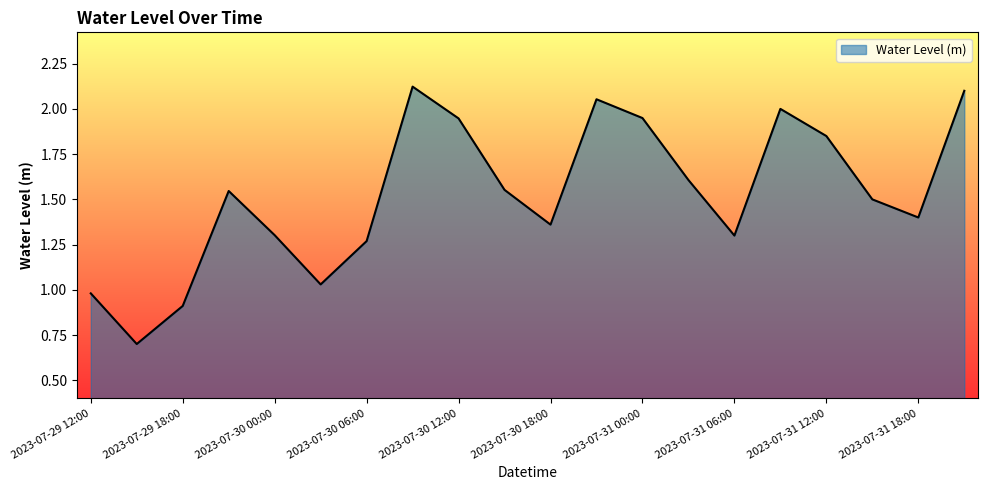

How many distinct data groups are displayed?

1